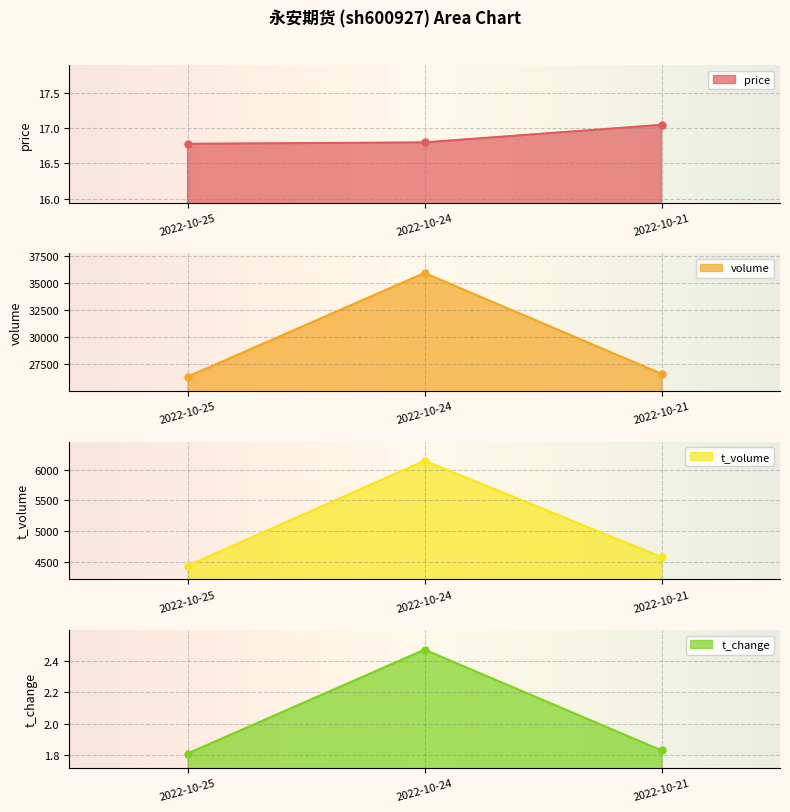

Which series has the largest total across all categories?

volume